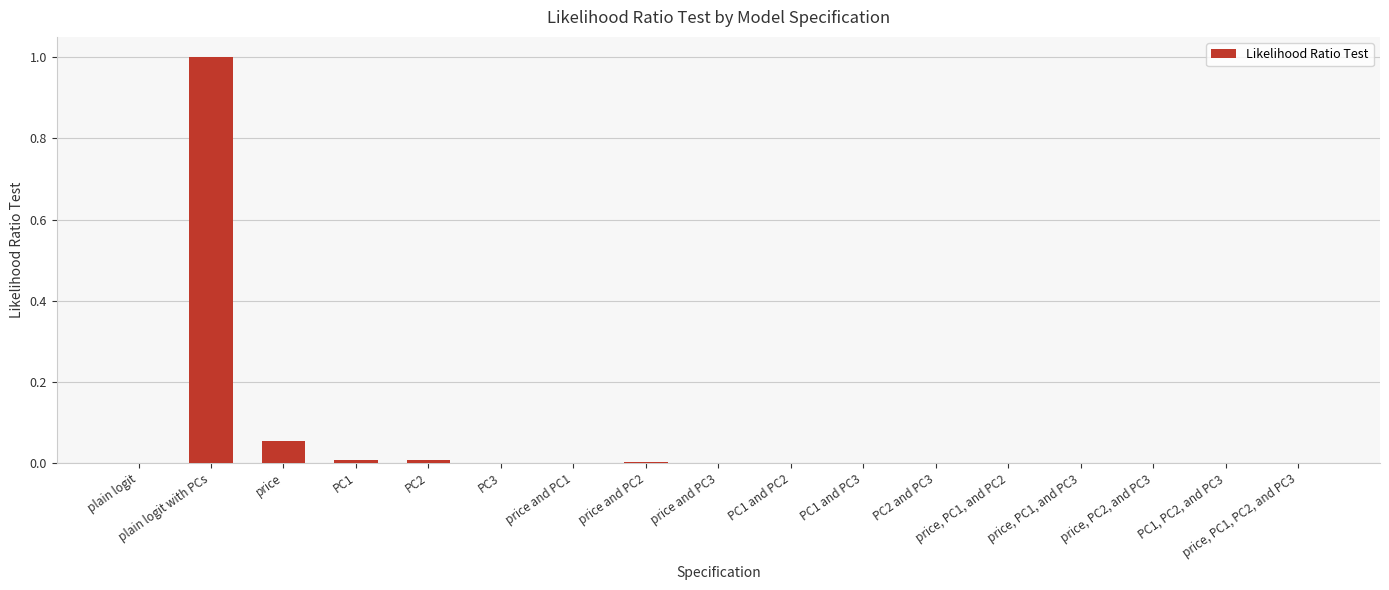

What is the maximum value shown in the chart?

1.0